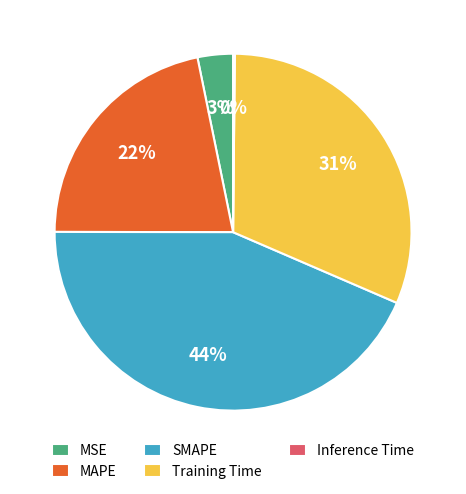

Do MAPE and Training Time together represent more than half of the pie?

Yes